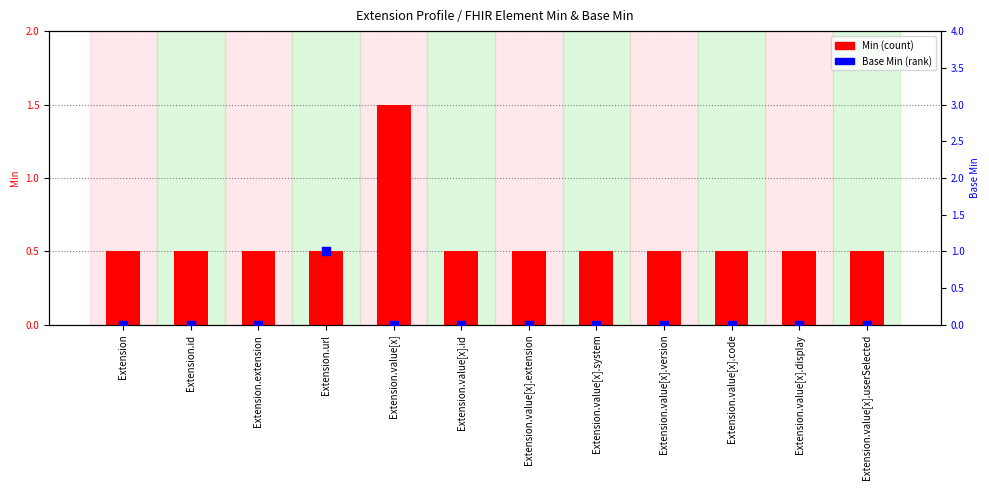

At how many categories does at least one series exceed 1?

1